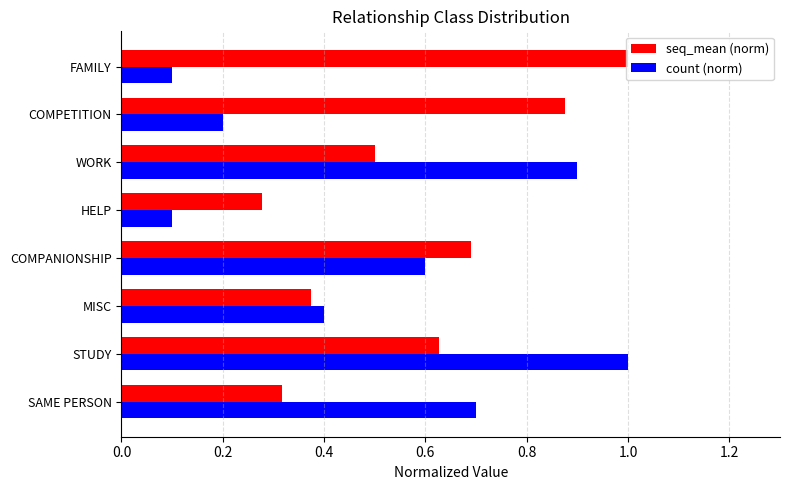

Which category has the highest value in the seq_mean (norm) series?

FAMILY